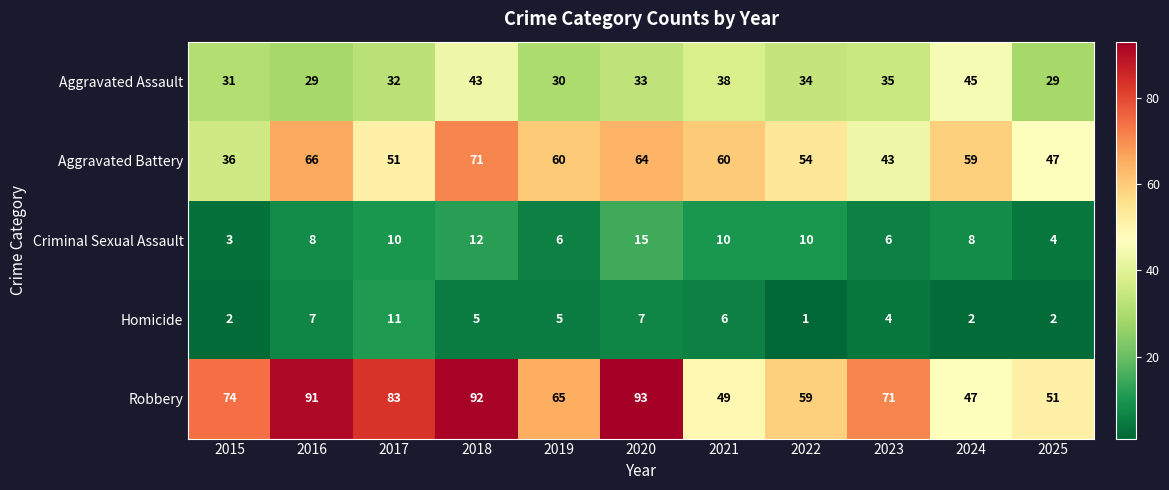

What is the spread (max minus min) of values at 2018?

87